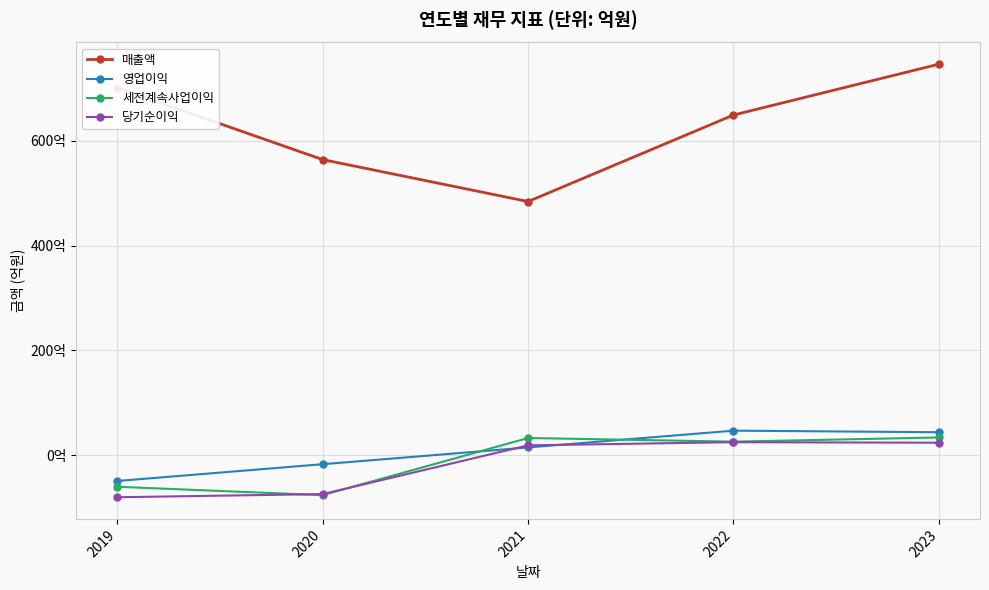

List the series in order of their peak value, lowest first.

당기순이익, 세전계속사업이익, 영업이익, 매출액